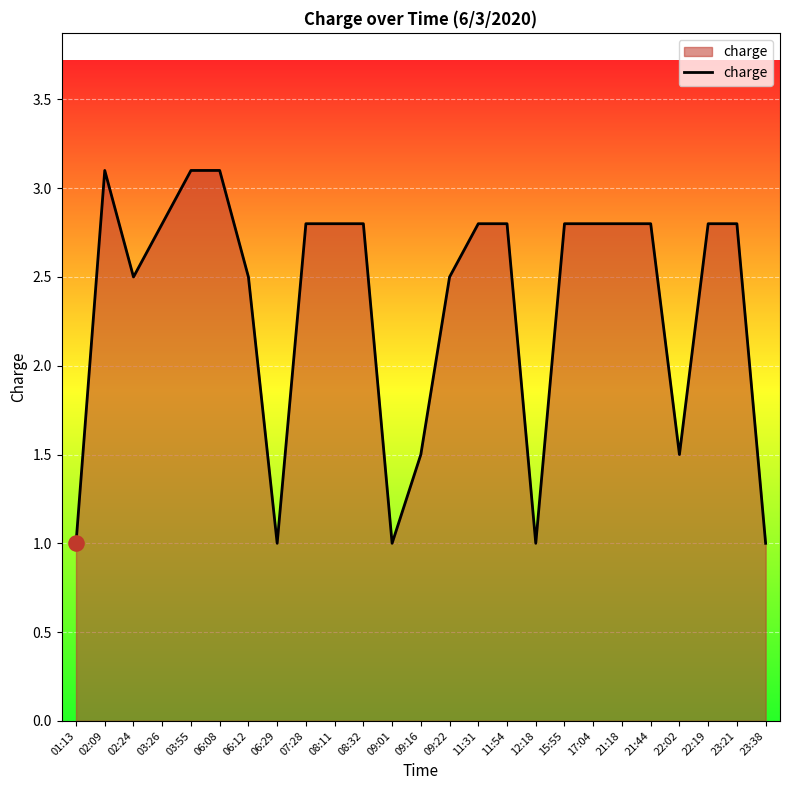

Between 11:54 and 09:01, which is larger?

11:54